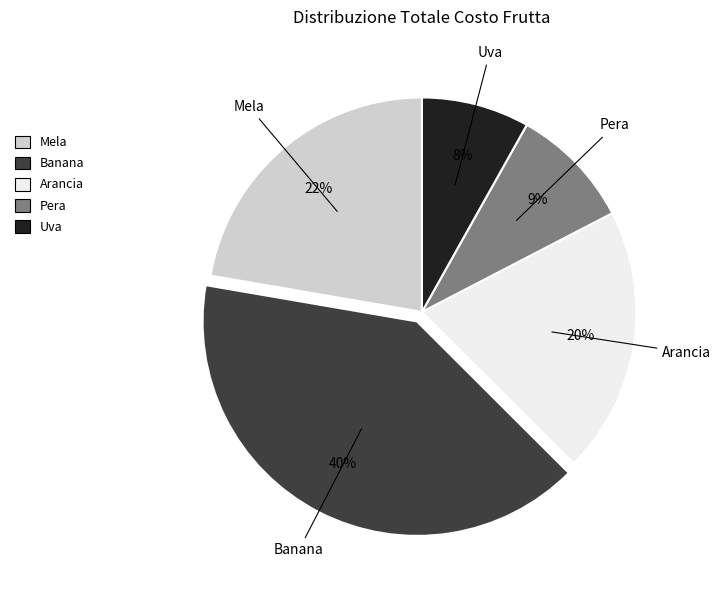

Which category has the smallest portion of the pie?

Uva